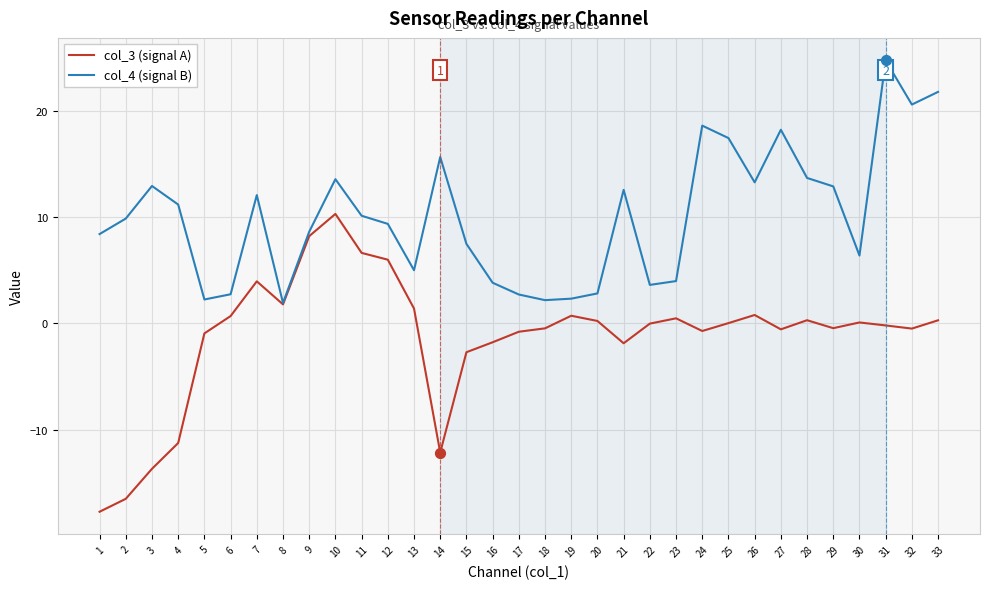

Which series has the largest total across all categories?

col_4 (signal B)